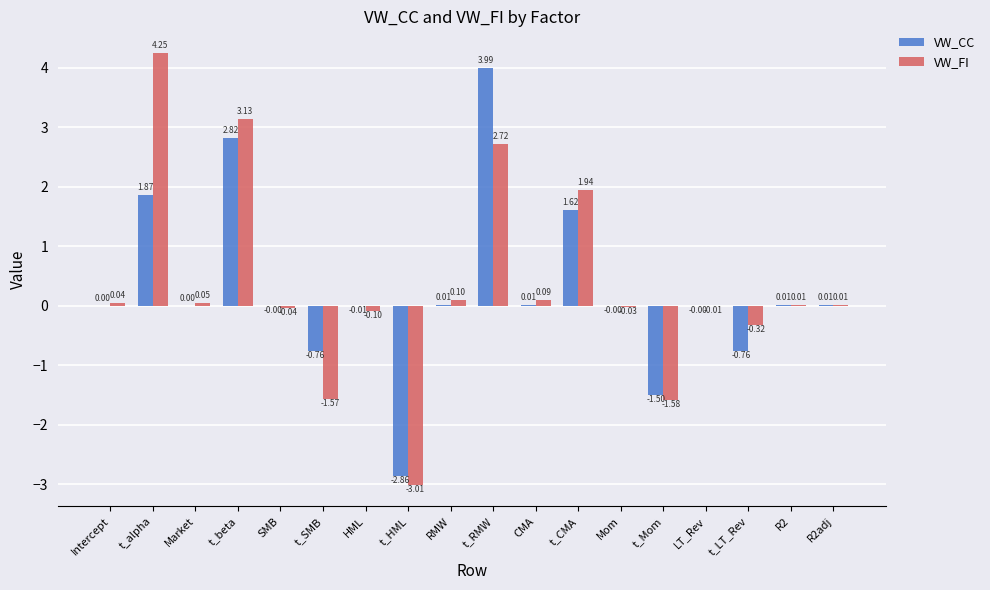

Between RMW and R2adj, which series saw the biggest shift?

VW_FI